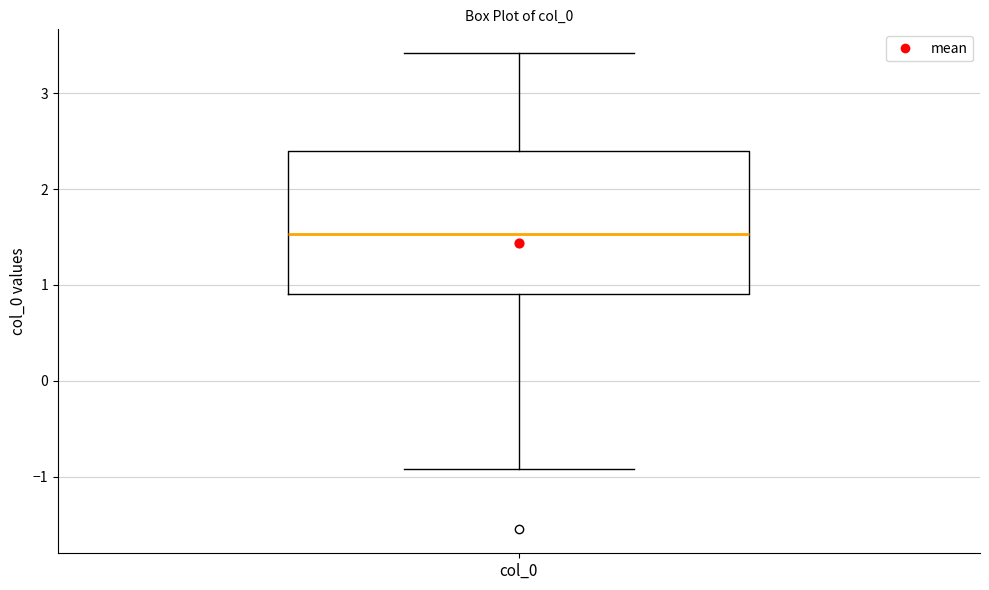

Where is the upper edge of the box for col_0 on the y-axis? The values are not printed on the chart, so give them approximately, as read against the axis.

2.4